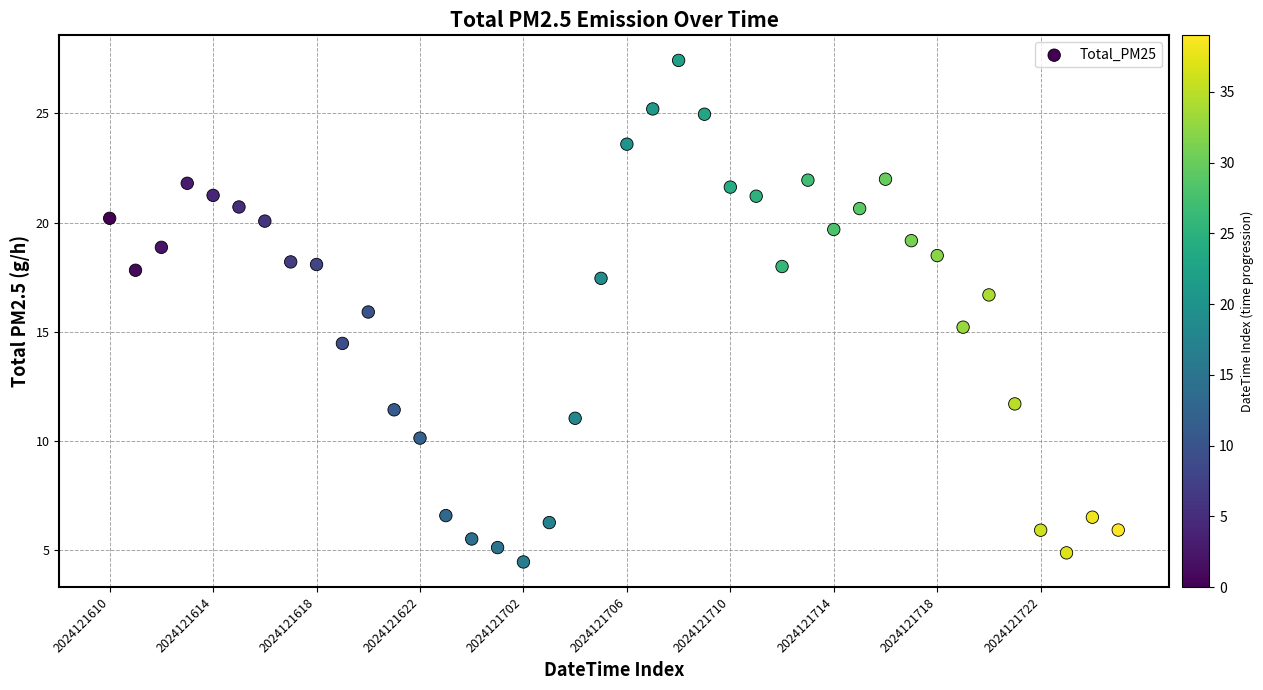

What is the range of Y values (max minus min)?

23.0